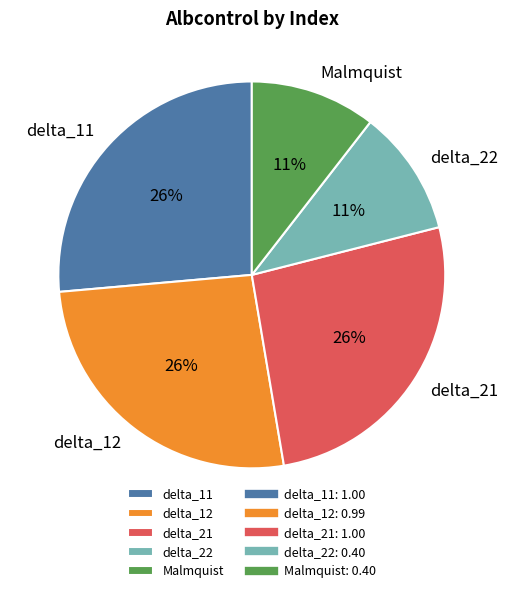

Count the number of slices in the pie.

5